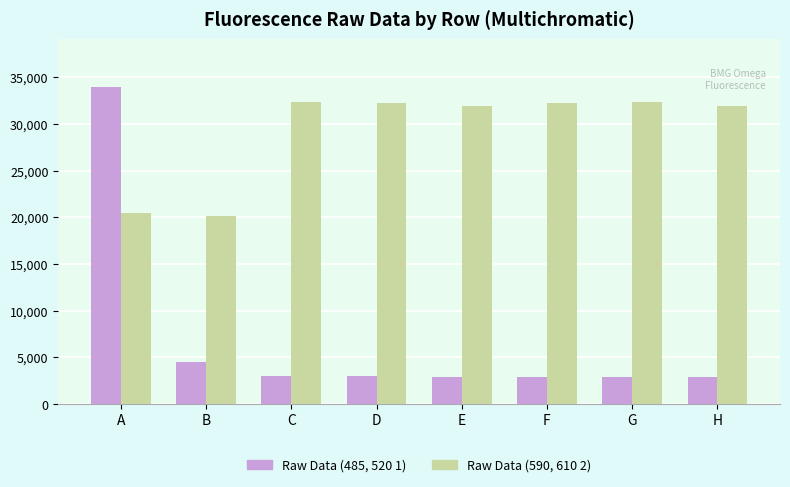

What is the difference between the highest and lowest values at B?

15637